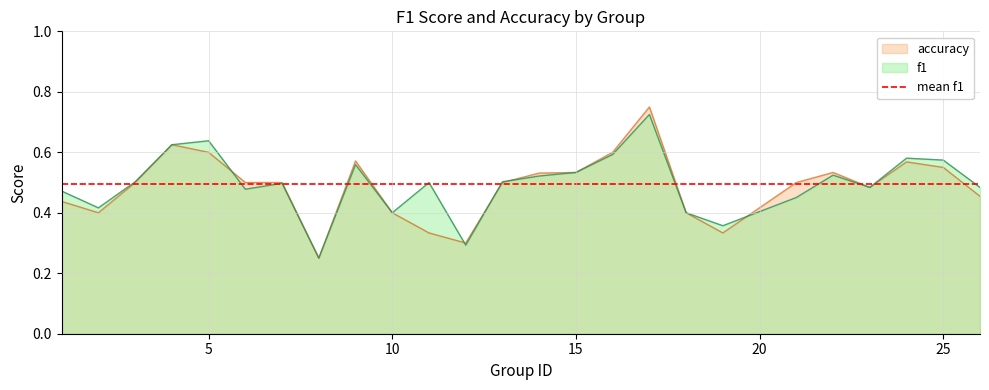

What is the average value of the f1 series?

0.5